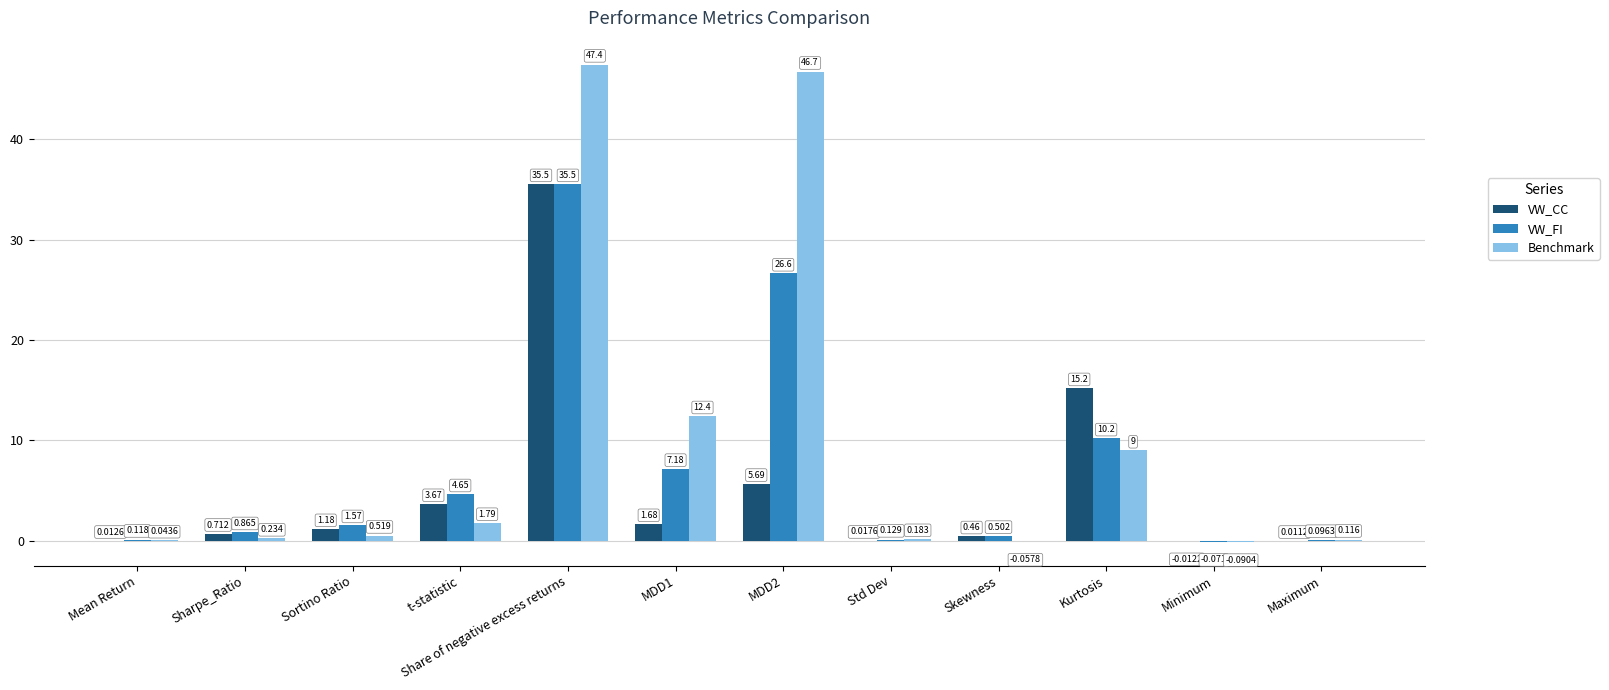

Where is VW_CC nearest to the value 17?

Kurtosis